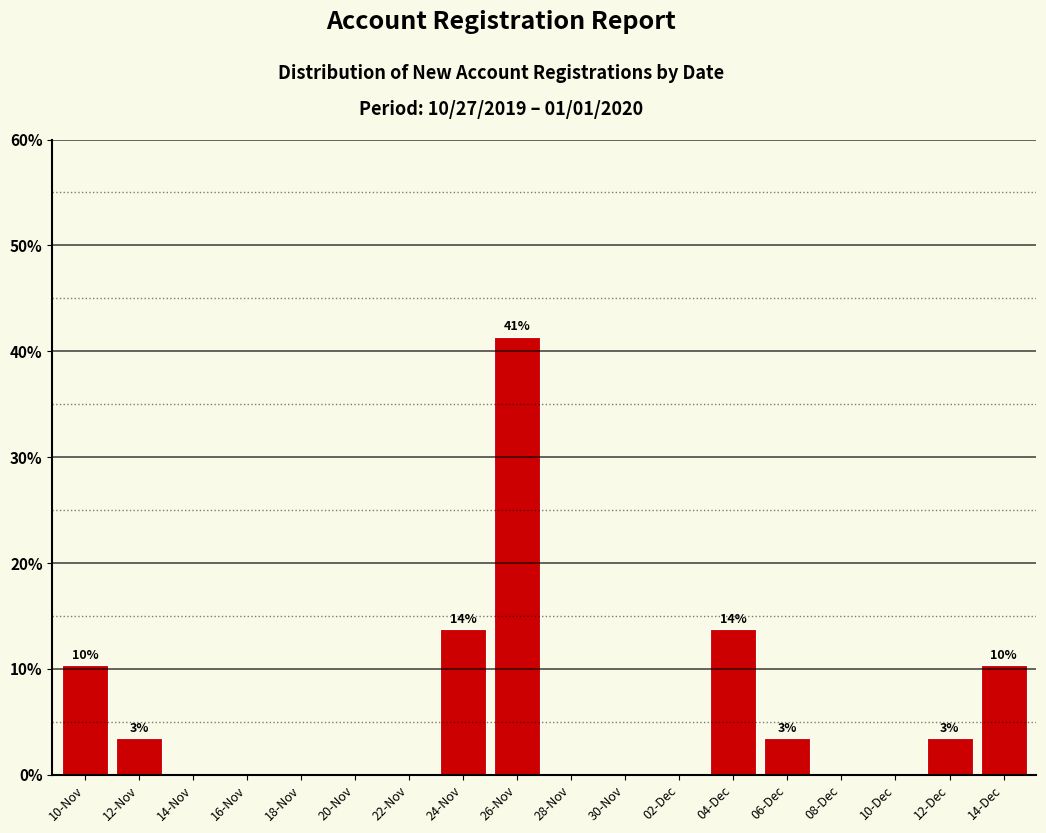

Reading left to right, what are all the values shown in this chart?

10-Nov=10.3	12-Nov=3.4	14-Nov=0.0	16-Nov=0.0	18-Nov=0.0	20-Nov=0.0	22-Nov=0.0	24-Nov=13.8	26-Nov=41.4	28-Nov=0.0	30-Nov=0.0	02-Dec=0.0	04-Dec=13.8	06-Dec=3.4	08-Dec=0.0	10-Dec=0.0	12-Dec=3.4	14-Dec=10.3